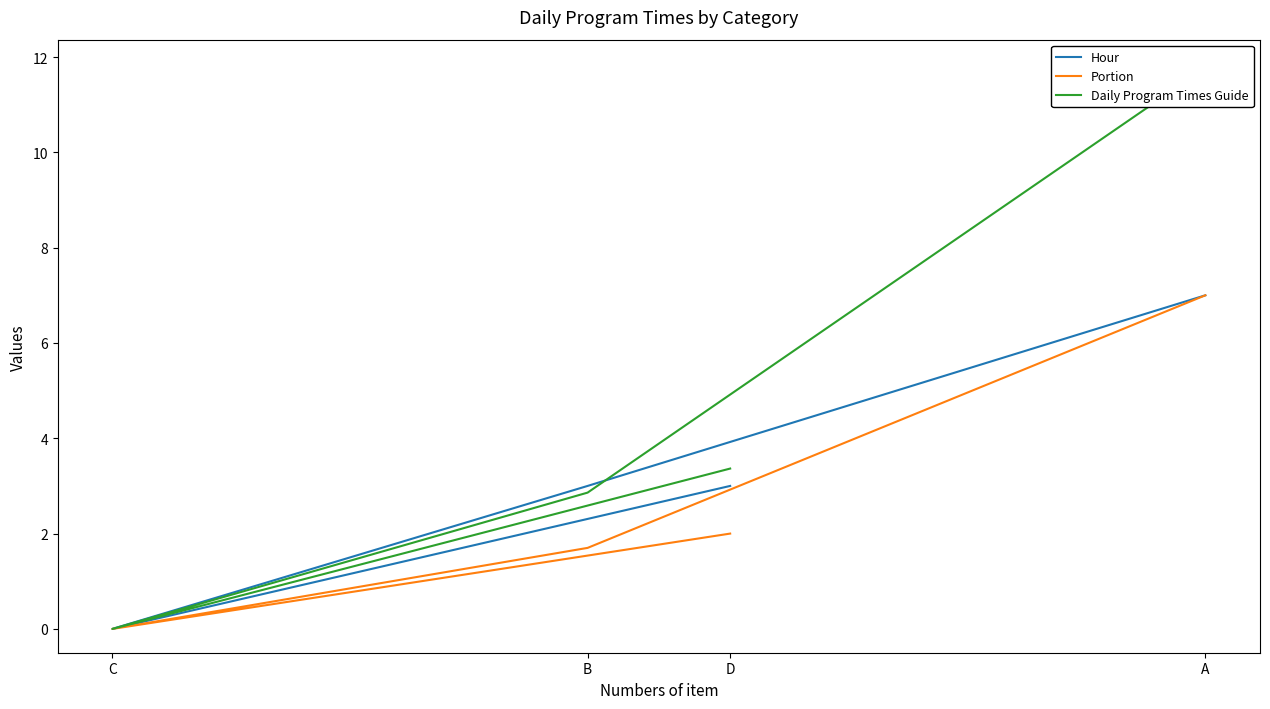

Where is the first local minimum for Hour?

C